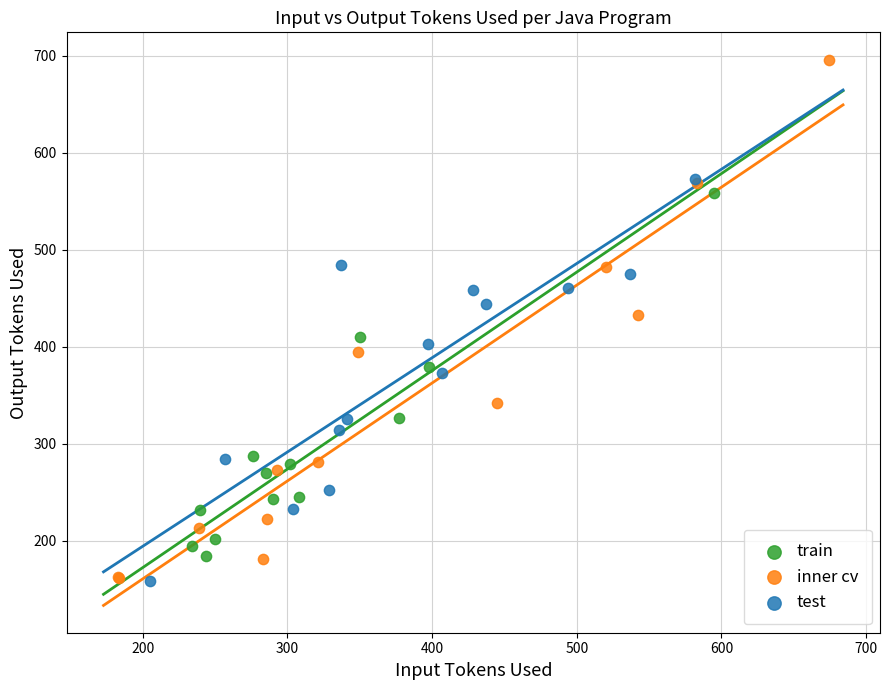

Which series has the largest Y range (max minus min)?

inner cv